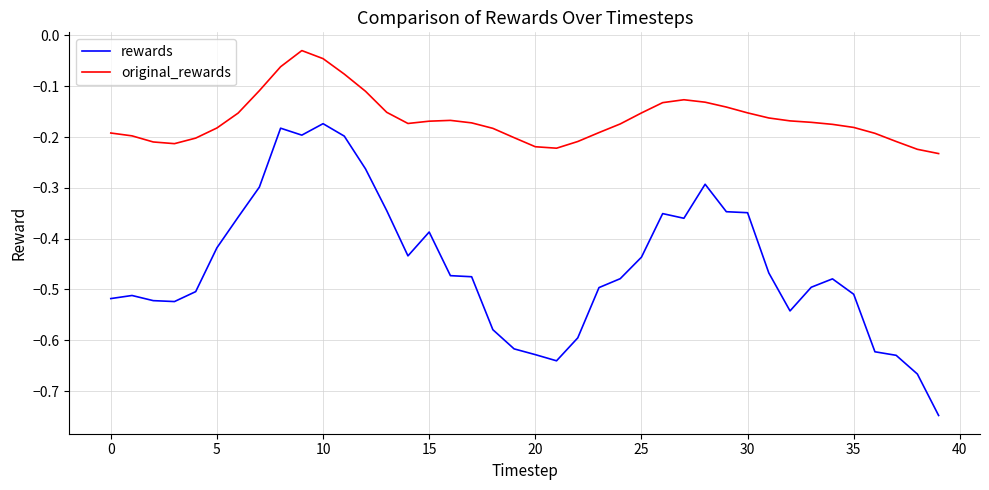

Which series has the widest spread of values?

rewards